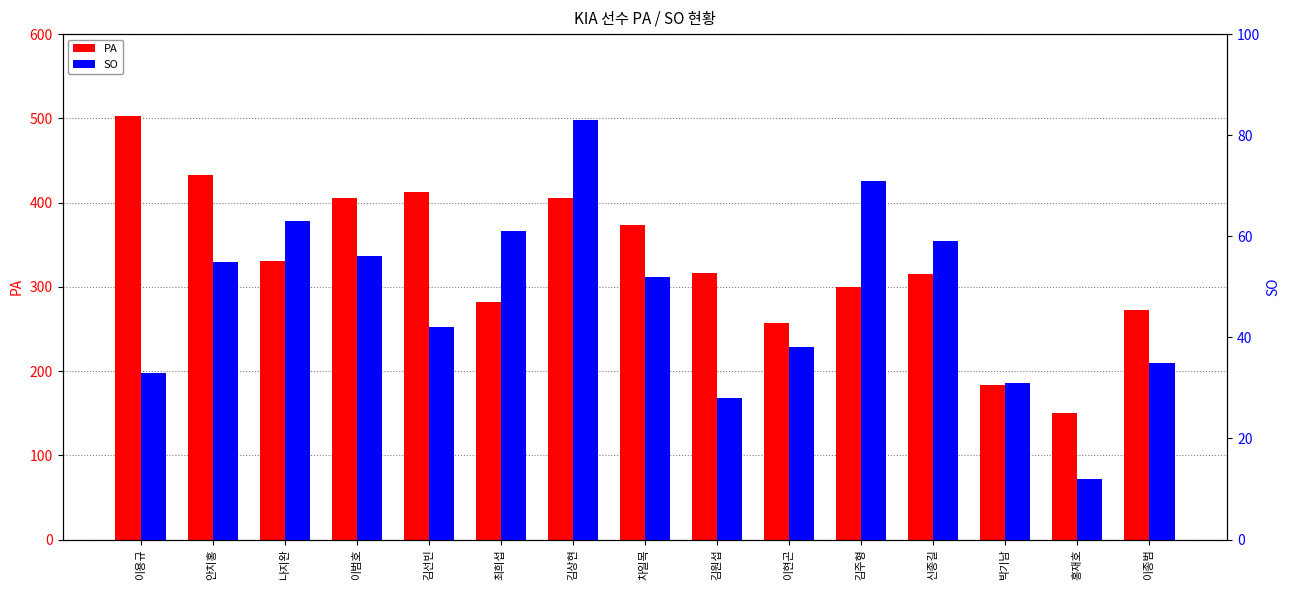

At which label does PA reach its peak?

이용규